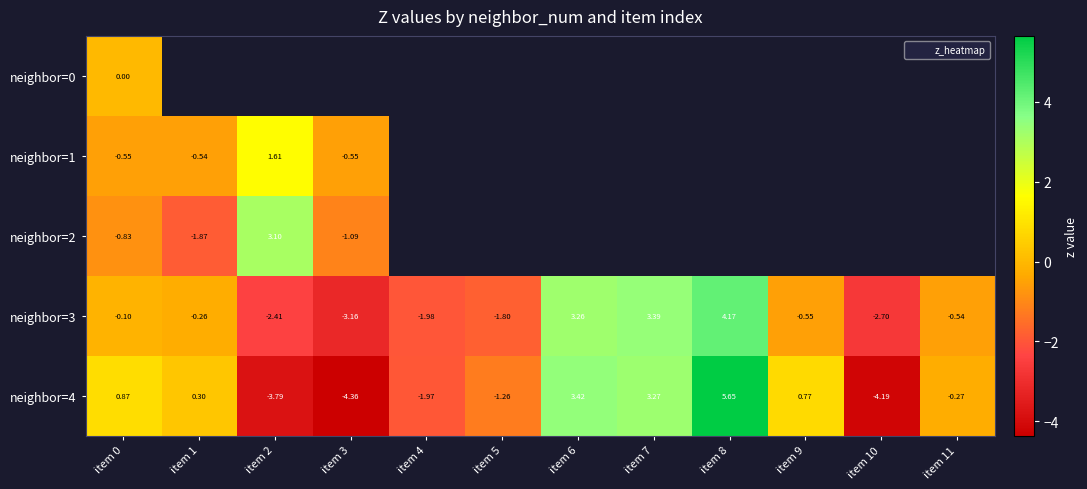

Which category has the lowest value in the neighbor=1 series?

item 0